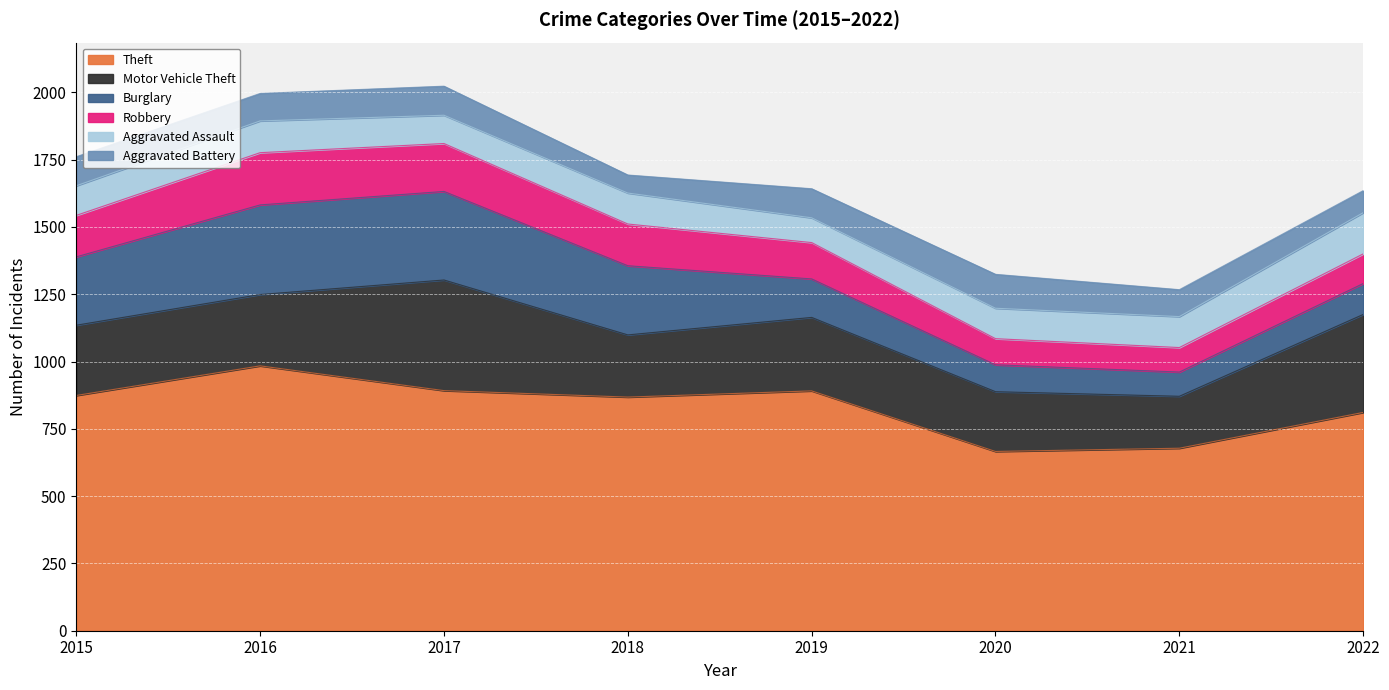

Reading left to right, what are all the values shown in this chart?

Theft: 2015=874	2016=984	2017=892	2018=868	2019=891	2020=666	2021=678	2022=811
Motor Vehicle Theft: 2015=261	2016=265	2017=411	2018=231	2019=273	2020=222	2021=193	2022=364
Burglary: 2015=254	2016=333	2017=329	2018=257	2019=143	2020=100	2021=90	2022=115
Robbery: 2015=154	2016=194	2017=178	2018=155	2019=135	2020=97	2021=91	2022=110
Aggravated Assault: 2015=110	2016=118	2017=105	2018=115	2019=92	2020=113	2021=115	2022=153
Aggravated Battery: 2015=108	2016=102	2017=108	2018=67	2019=108	2020=126	2021=100	2022=82